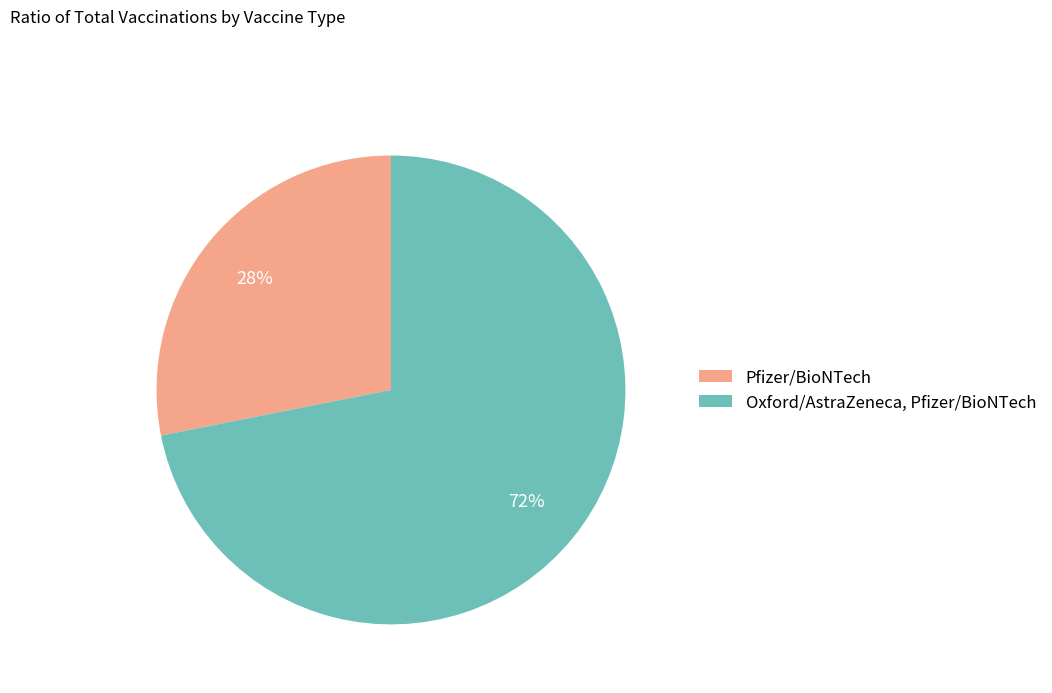

What is the largest slice in the pie chart?

Oxford/AstraZeneca, Pfizer/BioNTech